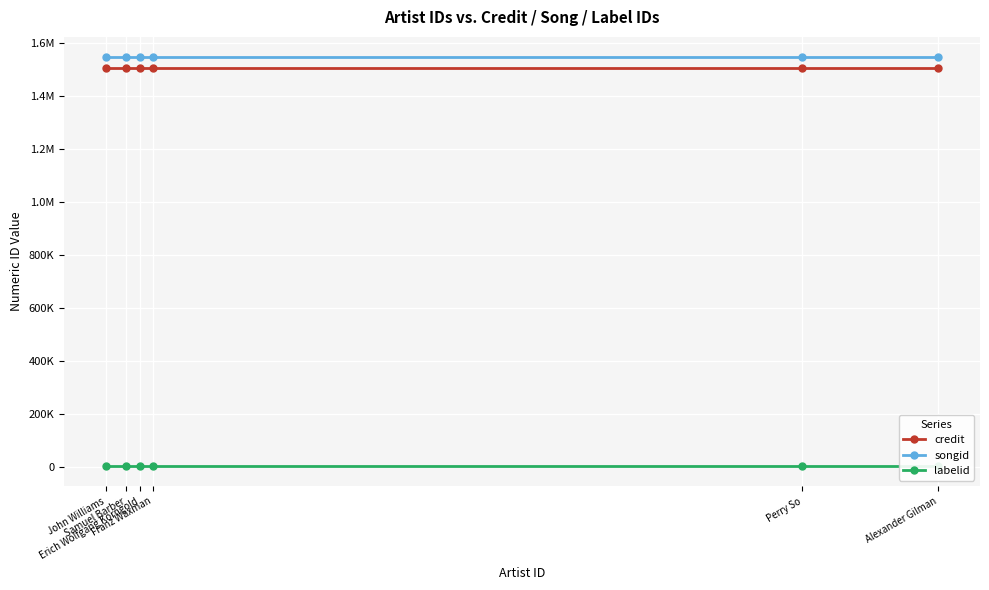

At which label is labelid closest to 5548?

John Williams